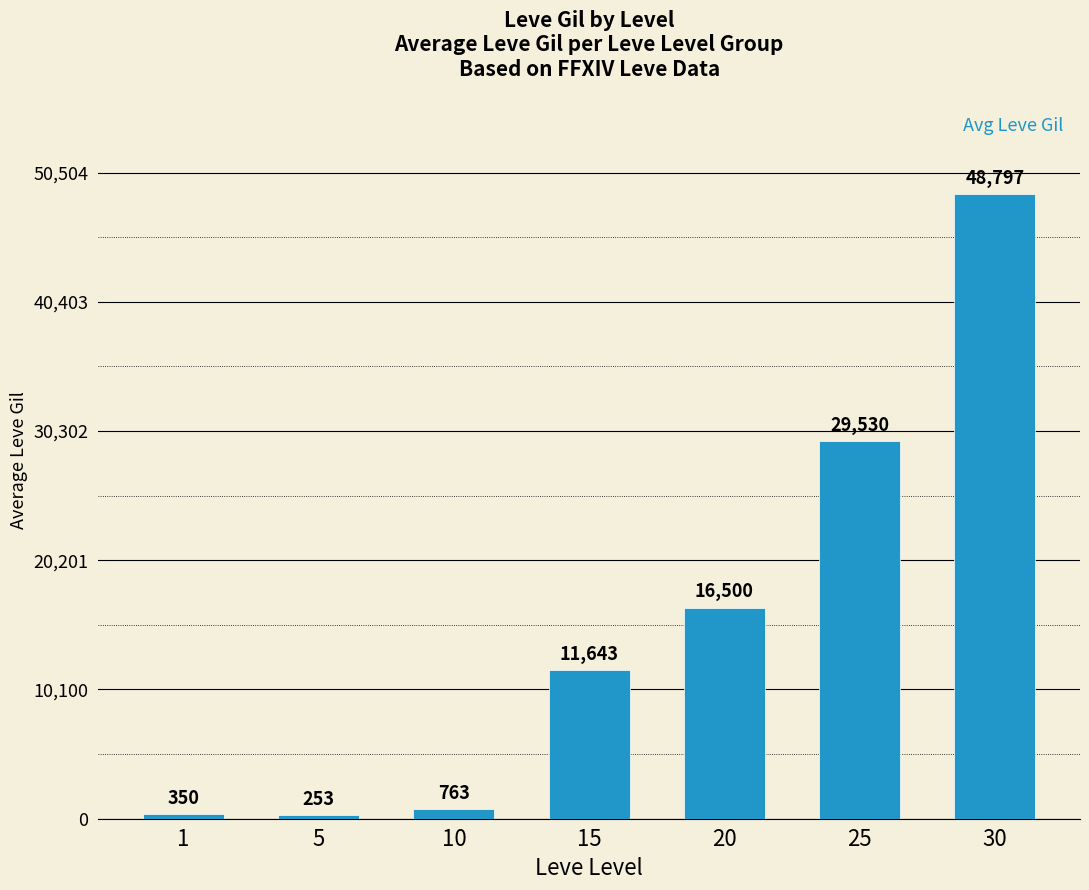

Which has a higher value, 15 or 5?

15